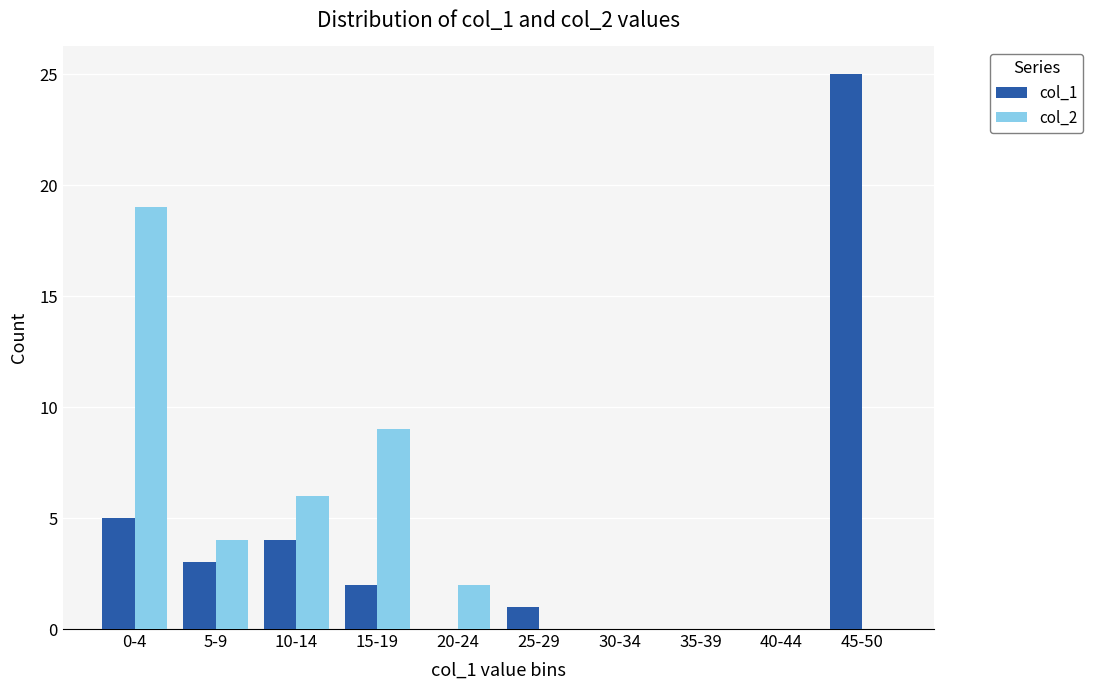

Are the bars horizontal?

No